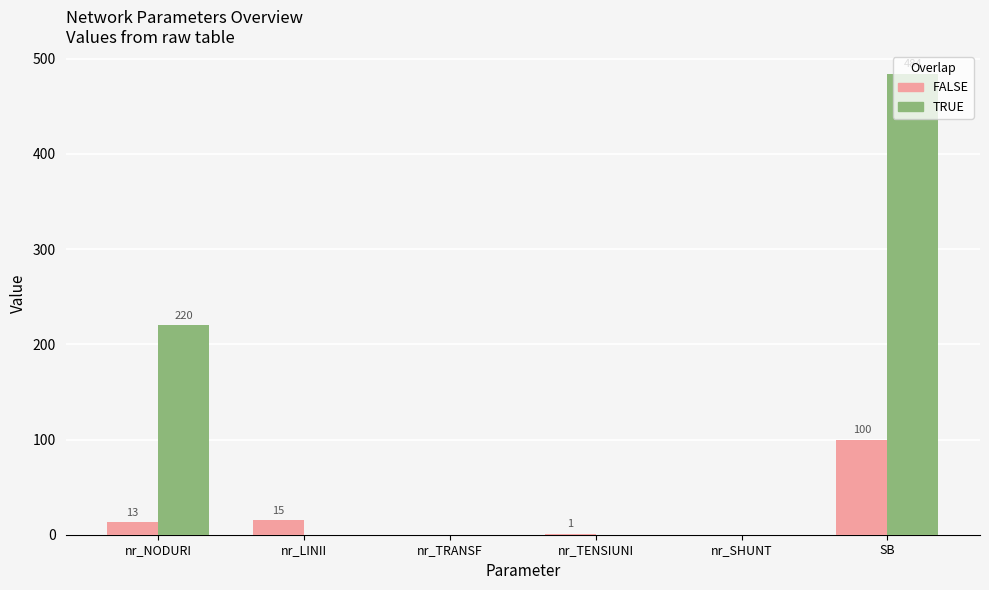

What is the difference between the TRUE values at SB and nr_NODURI?

264